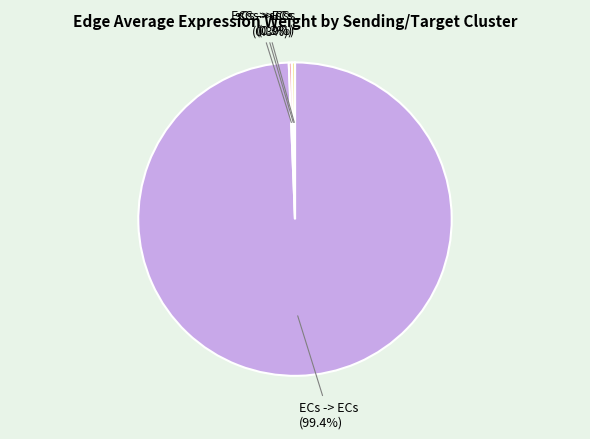

How much of the chart is everything except ECs -> ECs?

0.6%